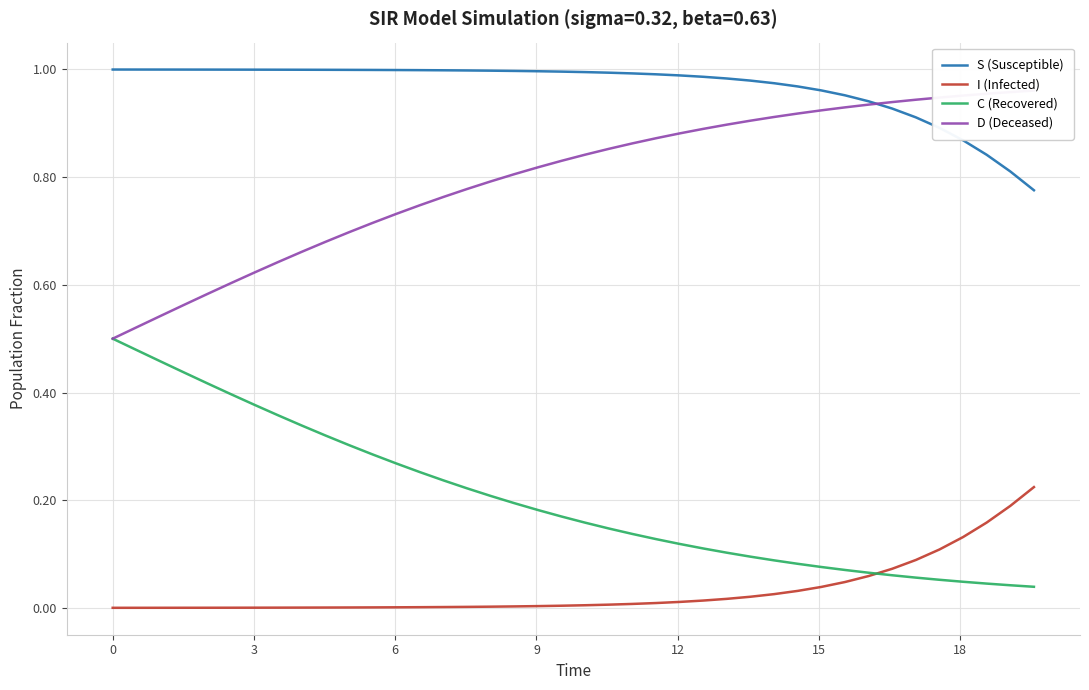

True or false: S (Susceptible) and I (Infected) cross at least once.

False